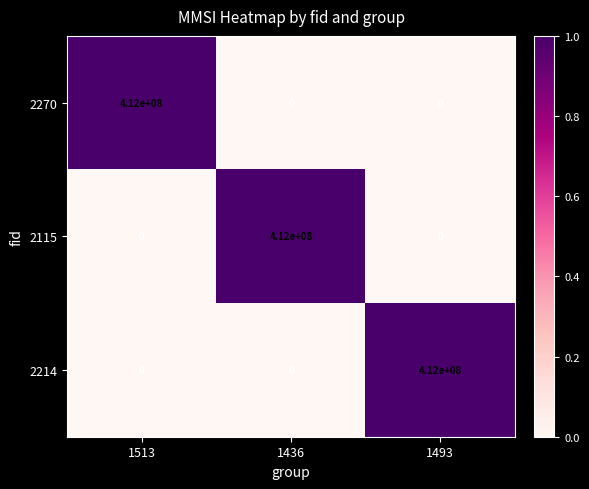

How many categories are shown in the chart?

3